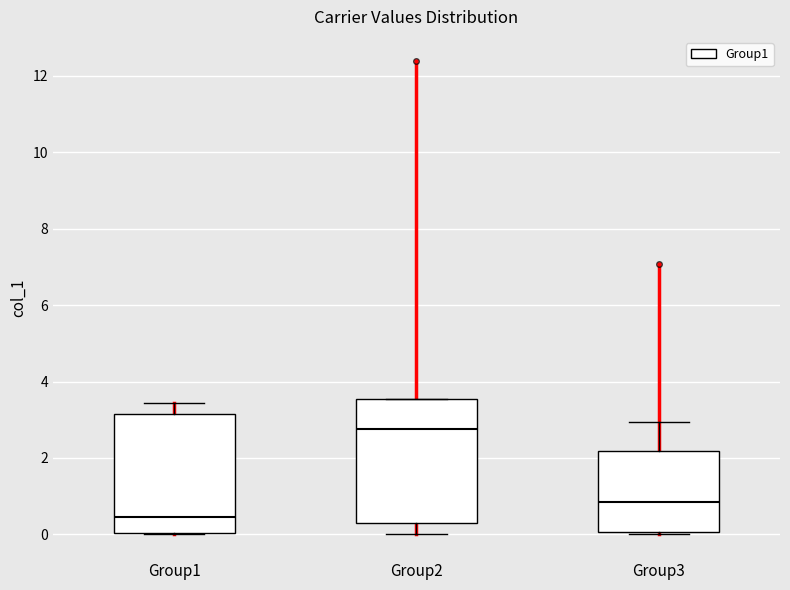

Where is the lower edge of the box for Group2 on the y-axis? The values are not printed on the chart, so give them approximately, as read against the axis.

0.2